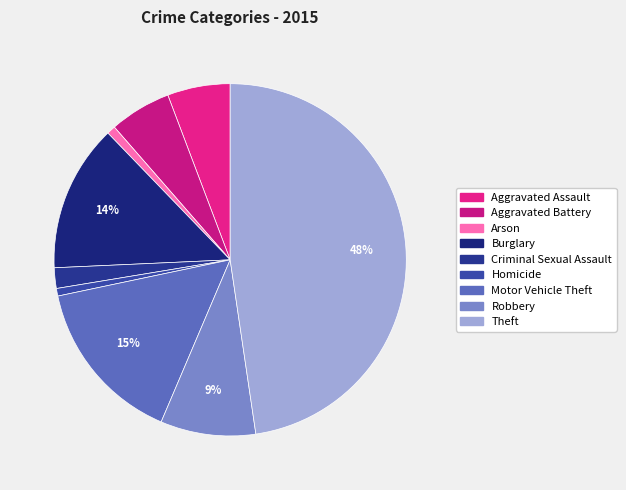

What percentage is the Aggravated Assault slice, to the nearest percent?

6%